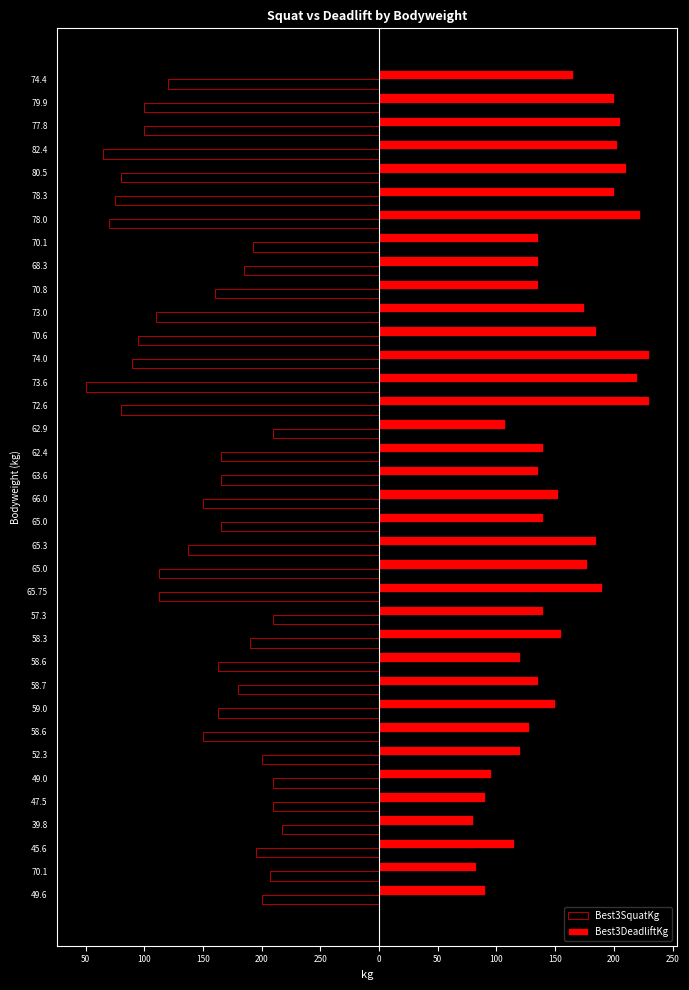

List the series in order of their peak value, highest first.

Best3DeadliftKg, Best3SquatKg